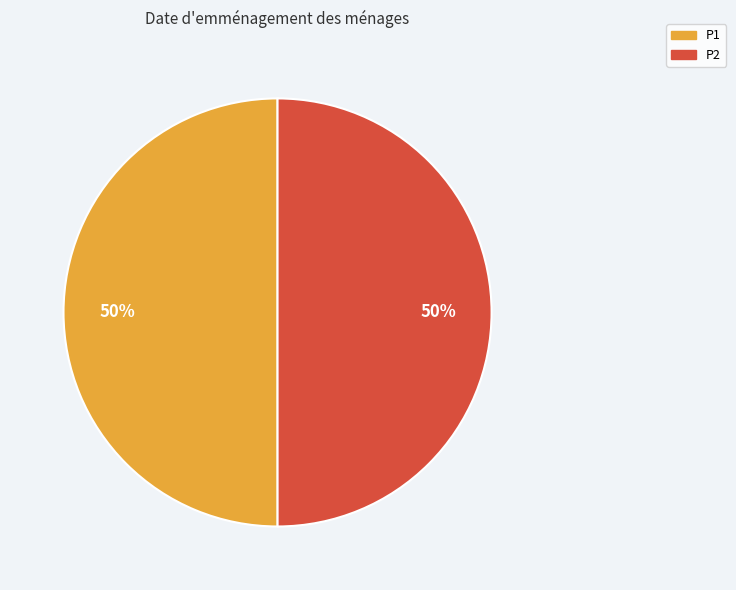

Is it true that P2 is 50% of the pie?

True